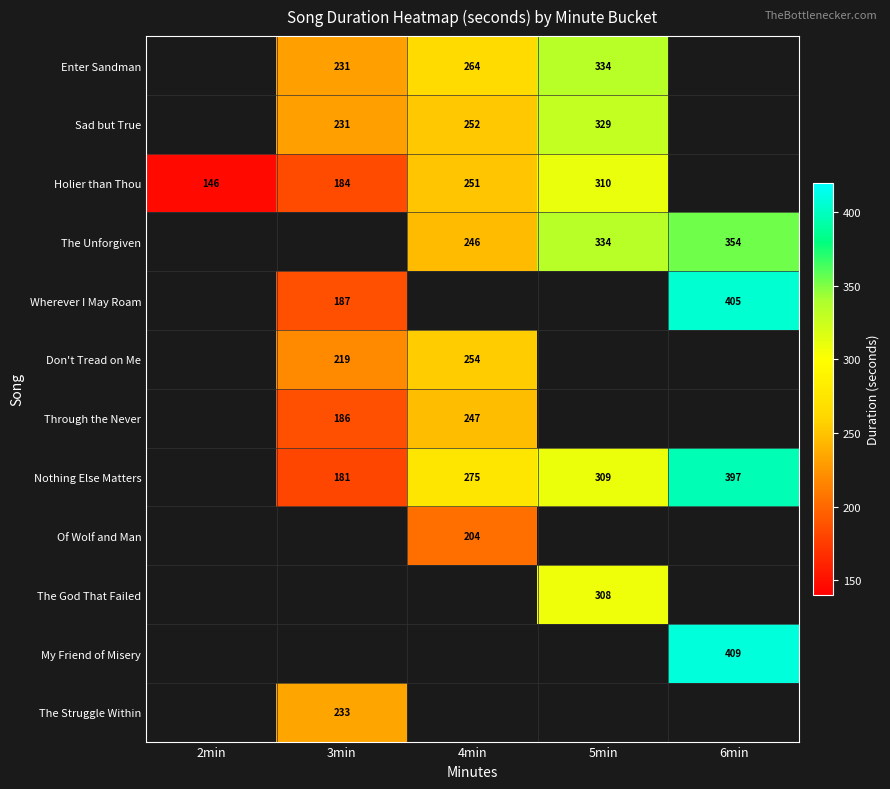

What is the difference between the highest and lowest values at 4min?

71.0